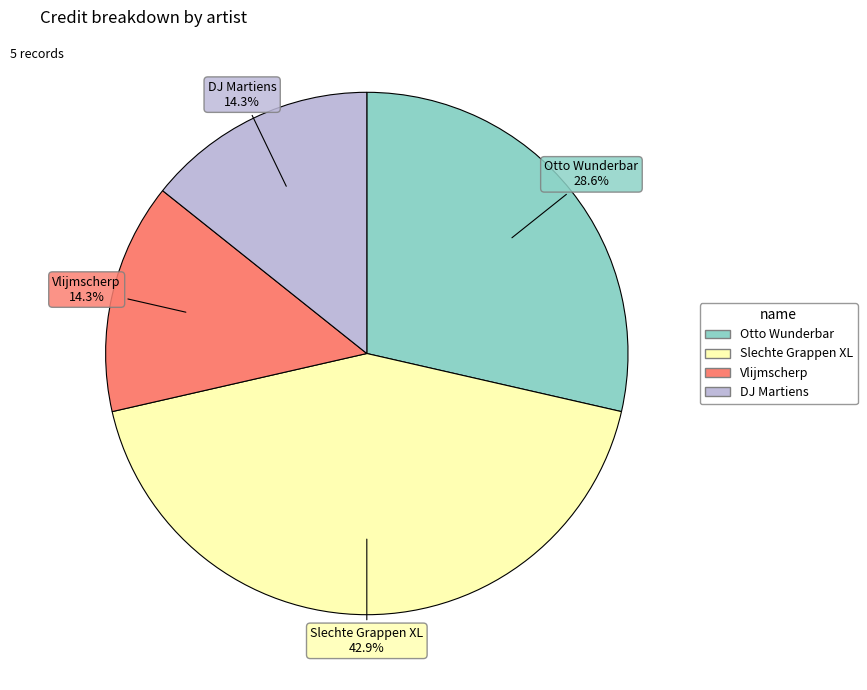

Is there any slice that represents more than half of the pie?

No